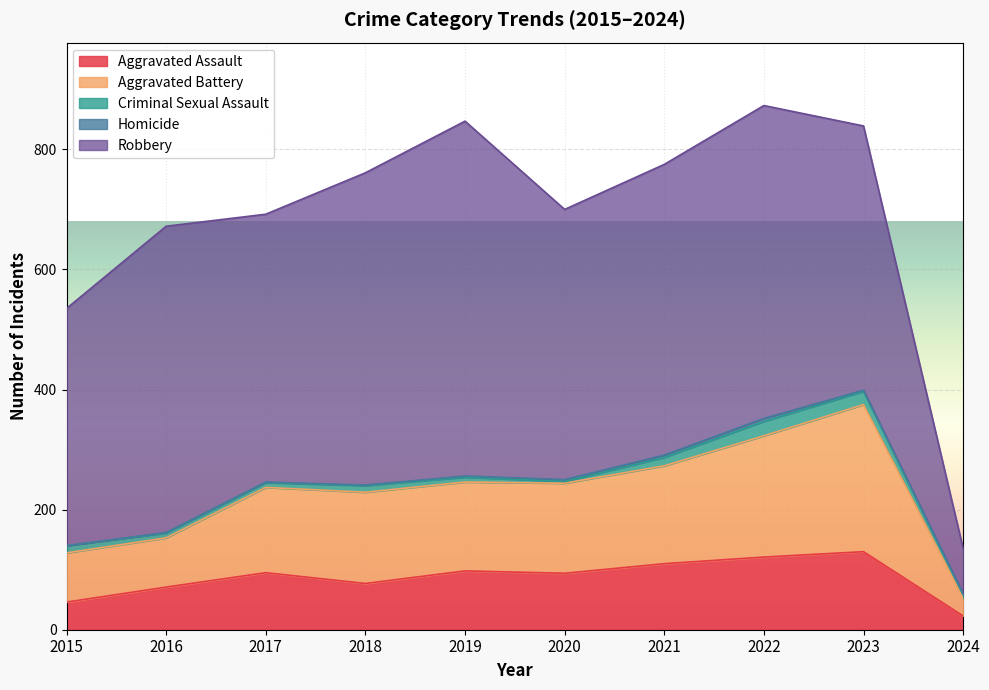

Reading left to right, extract all data points from this chart.

Aggravated Assault: 2015=46	2016=71	2017=95	2018=77	2019=98	2020=94	2021=110	2022=121	2023=130	2024=23
Aggravated Battery: 2015=82	2016=82	2017=142	2018=152	2019=148	2020=150	2021=163	2022=202	2023=245	2024=30
Criminal Sexual Assault: 2015=12	2016=8	2017=8	2018=11	2019=8	2020=3	2021=14	2022=24	2023=22	2024=5
Homicide: 2015=0	2016=1	2017=1	2018=1	2019=2	2020=3	2021=4	2022=5	2023=2	2024=2
Robbery: 2015=395	2016=510	2017=446	2018=520	2019=591	2020=450	2021=484	2022=521	2023=440	2024=75